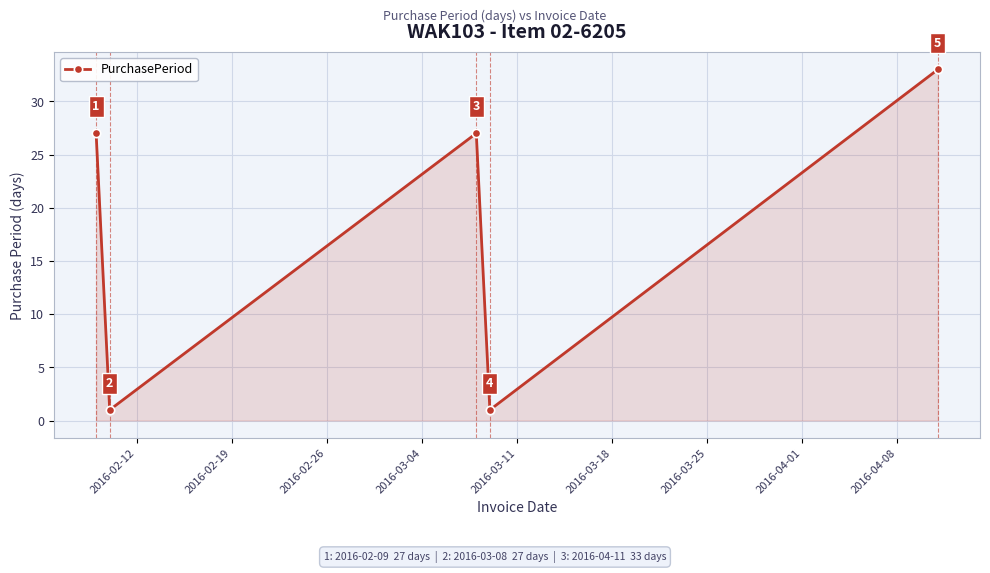

Reading left to right, list all the values displayed in this chart.

27	1	27	1	33